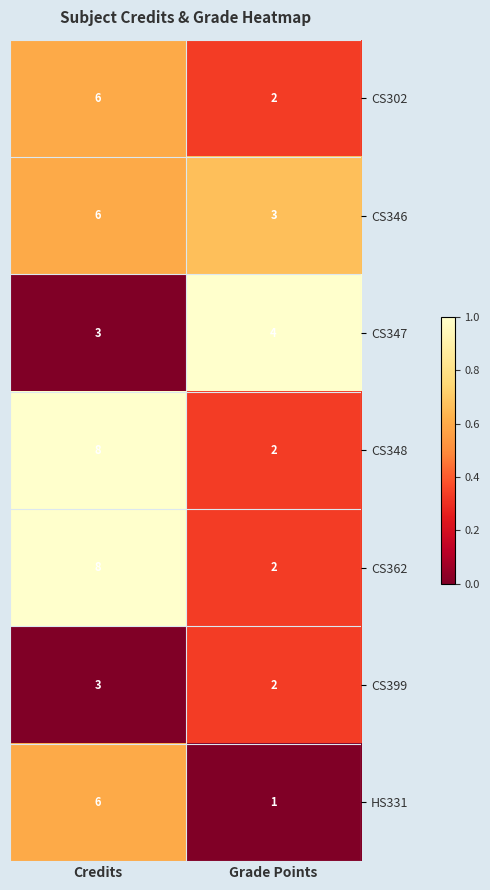

List the labels in order of CS348 value, smallest first.

Grade Points, Credits